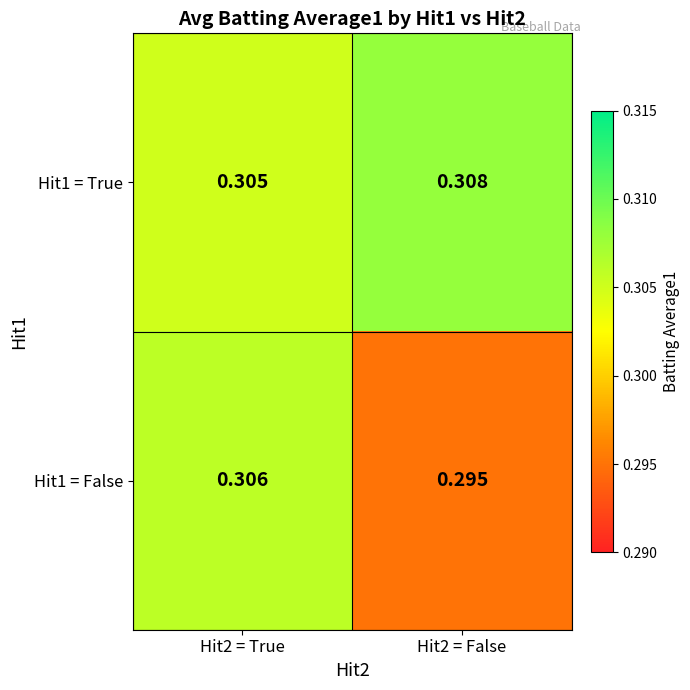

At which category is the sum across all series the highest?

Hit2 = True